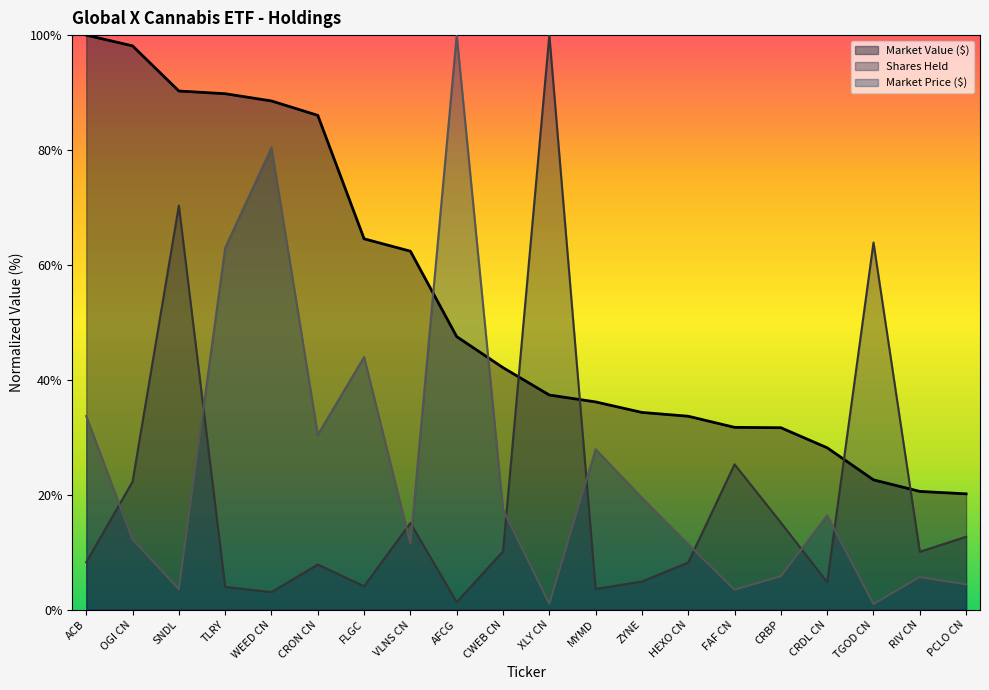

What is the difference between the Market Value ($M) values at TLRY and WEED CN?

1.3